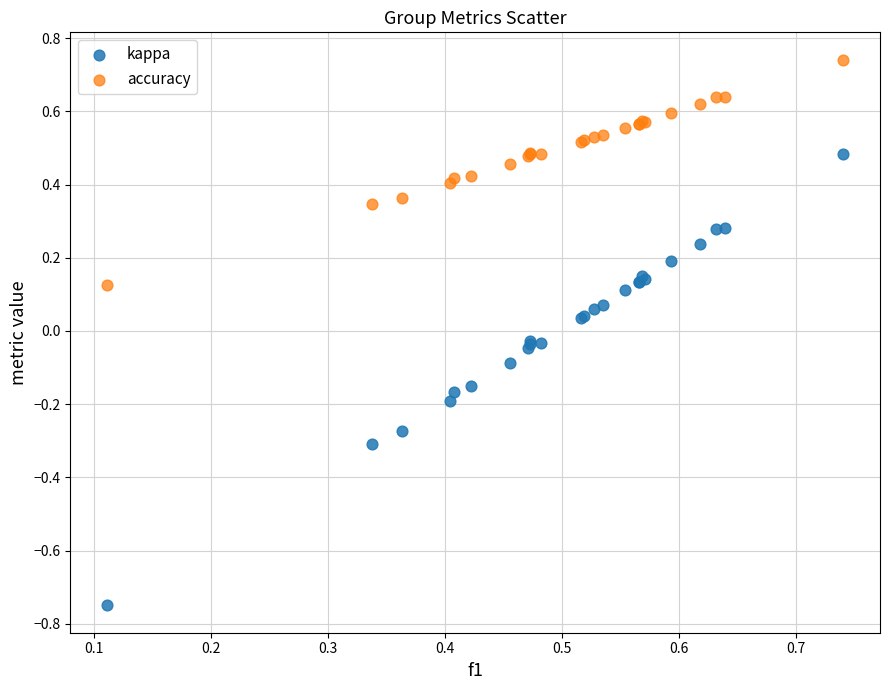

Which series contains the highest Y value?

accuracy